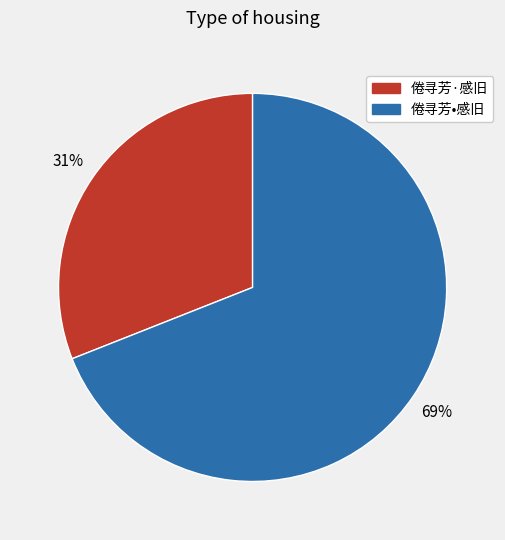

What percentage is the 倦寻芳•感旧 slice, to the nearest percent?

69%